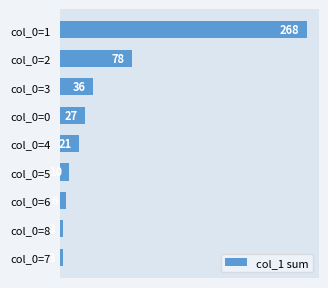

What is the value of the 3rd bar from the top?

36